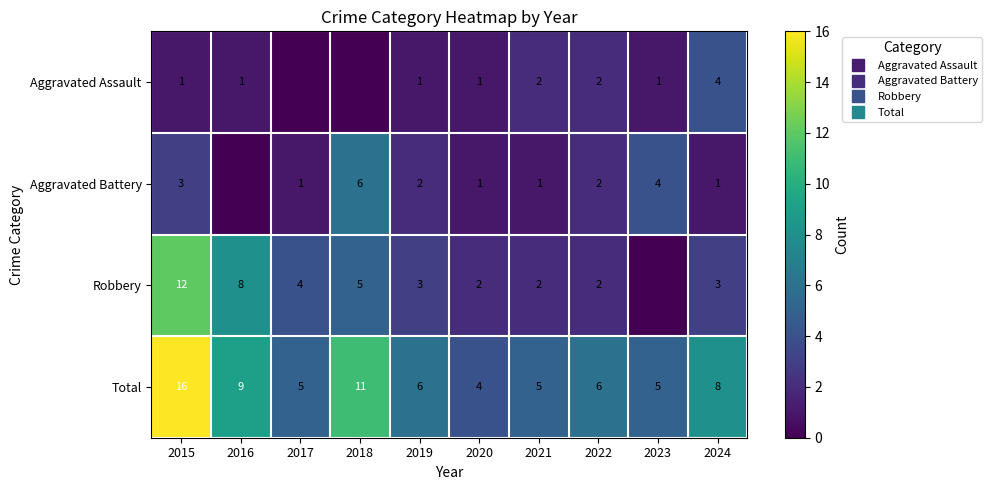

Count the number of categories in the chart.

10